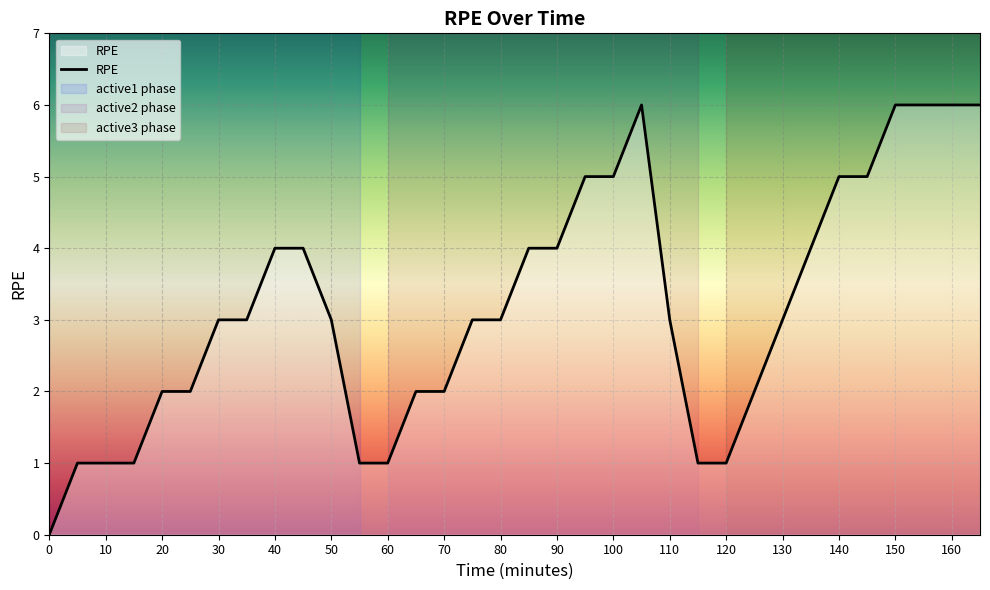

The value at 70 is 3. True or false?

False